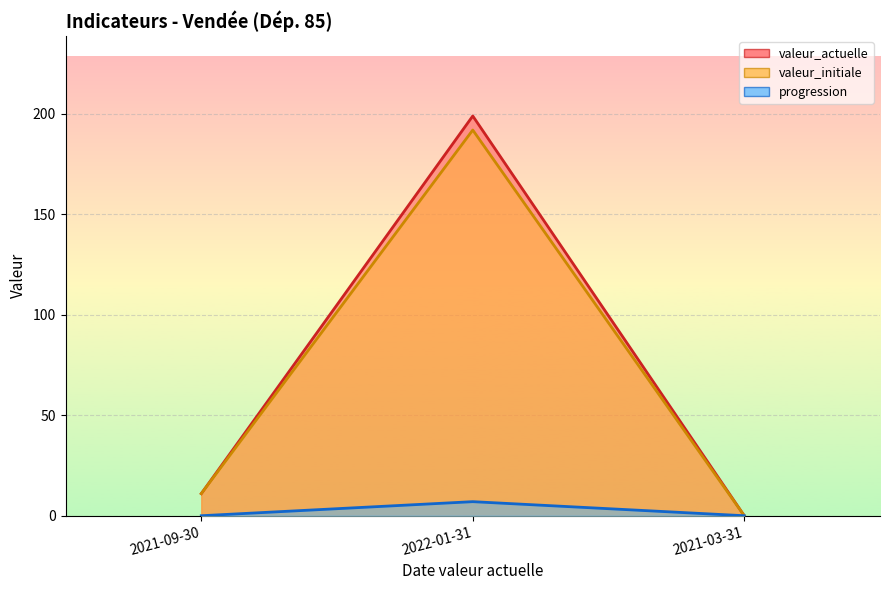

Which series has the largest total across all categories?

valeur_actuelle